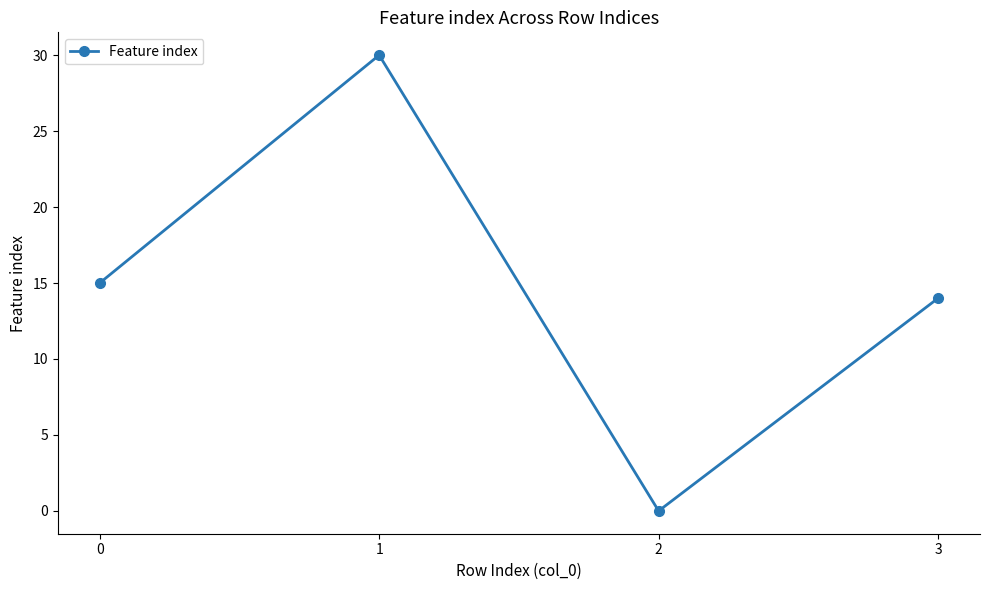

Rank the categories by value from lowest to highest.

2, 3, 0, 1